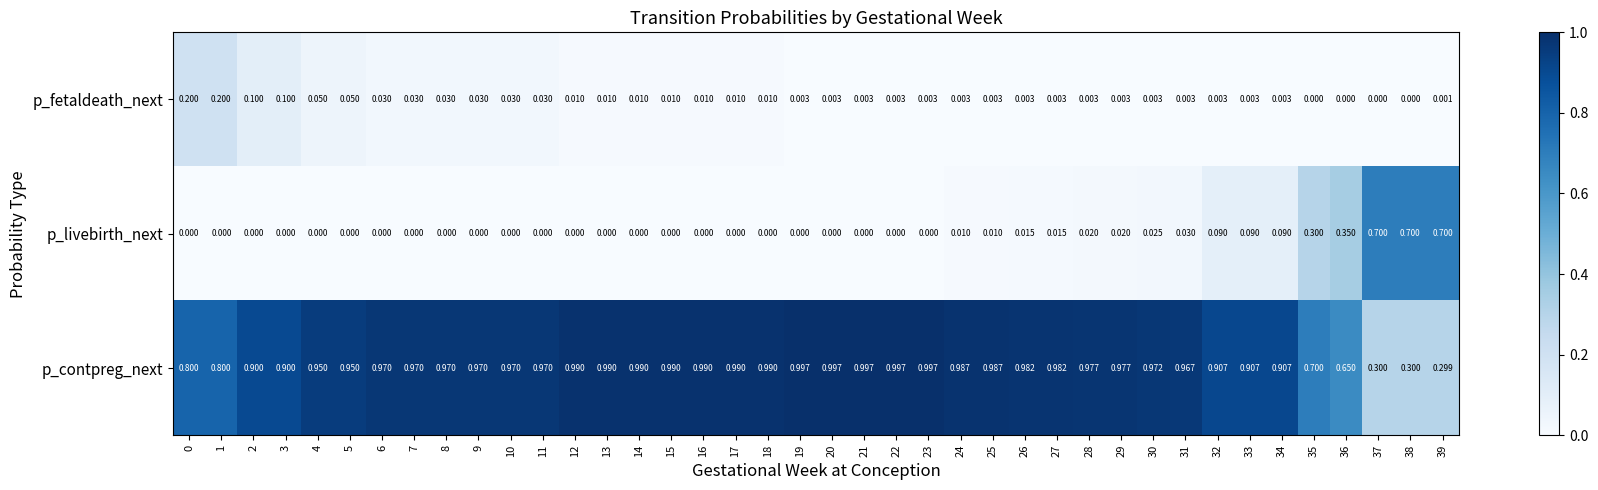

At 39, list the series in order from largest to smallest.

p_livebirth_next, p_contpreg_next, p_fetaldeath_next